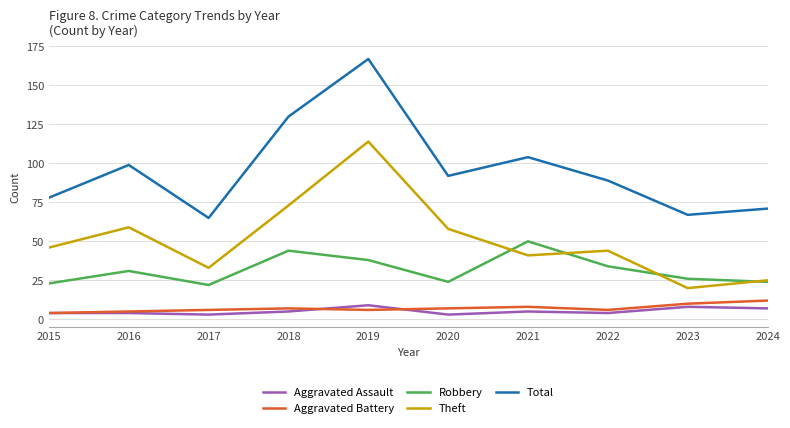

In Theft, how many points are lower than both neighbors (excluding endpoints)?

3